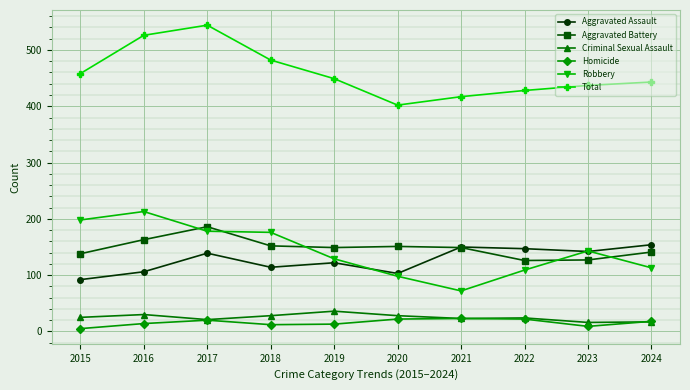

What is the approximate value of Homicide at 2023, to the nearest 10?

10